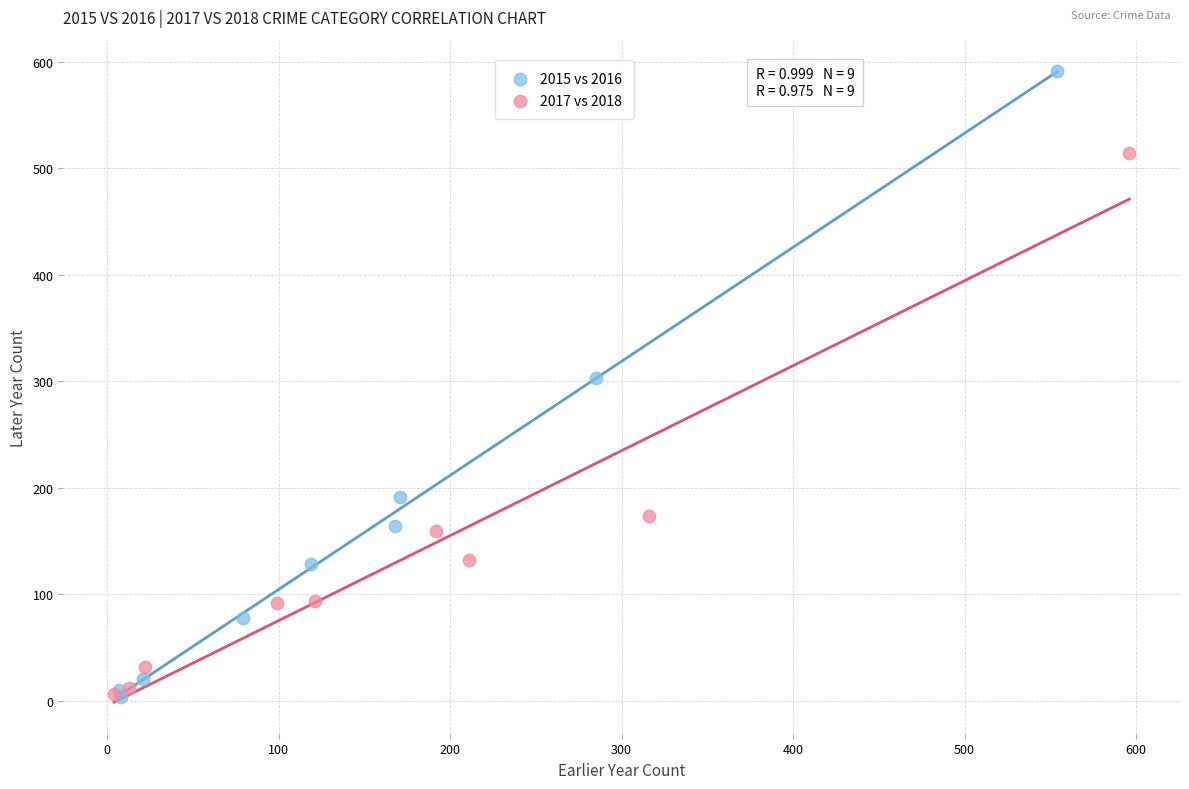

What are all the series names shown in the legend?

2015 vs 2016, 2017 vs 2018